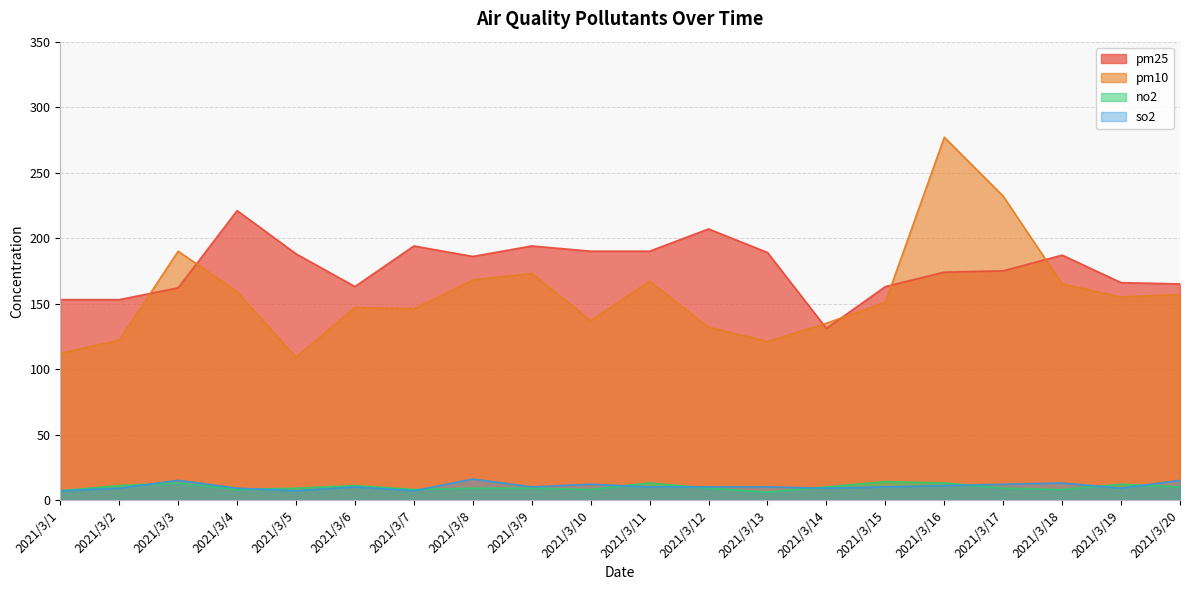

Which label corresponds to the largest value in the chart?

2021/3/16